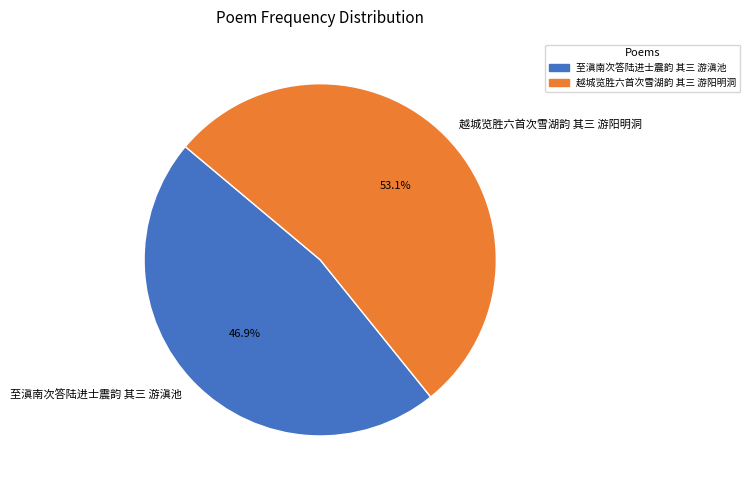

Rank the categories by value from highest to lowest.

越城览胜六首次雪湖韵 其三 游阳明洞, 至滇南次答陆进士震韵 其三 游滇池